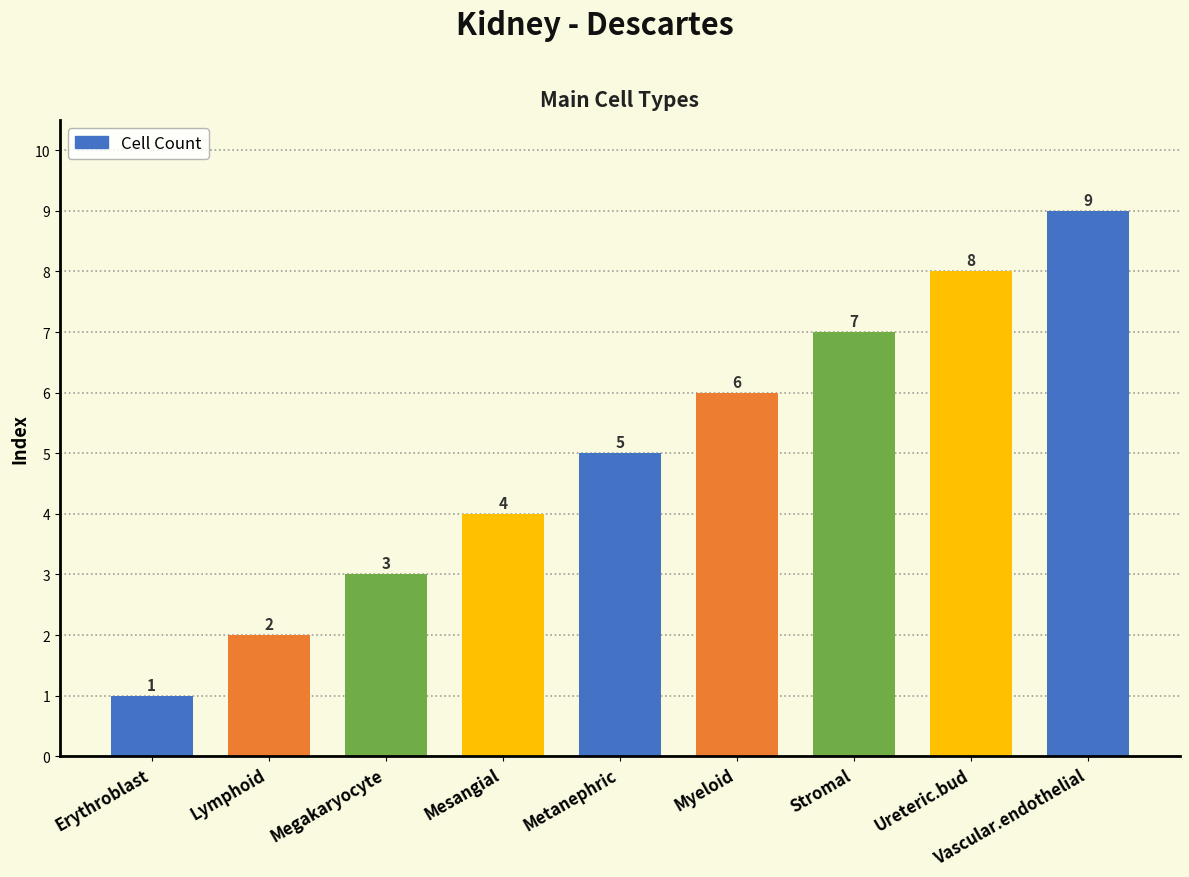

The value at Megakaryocyte is 4. True or false?

False